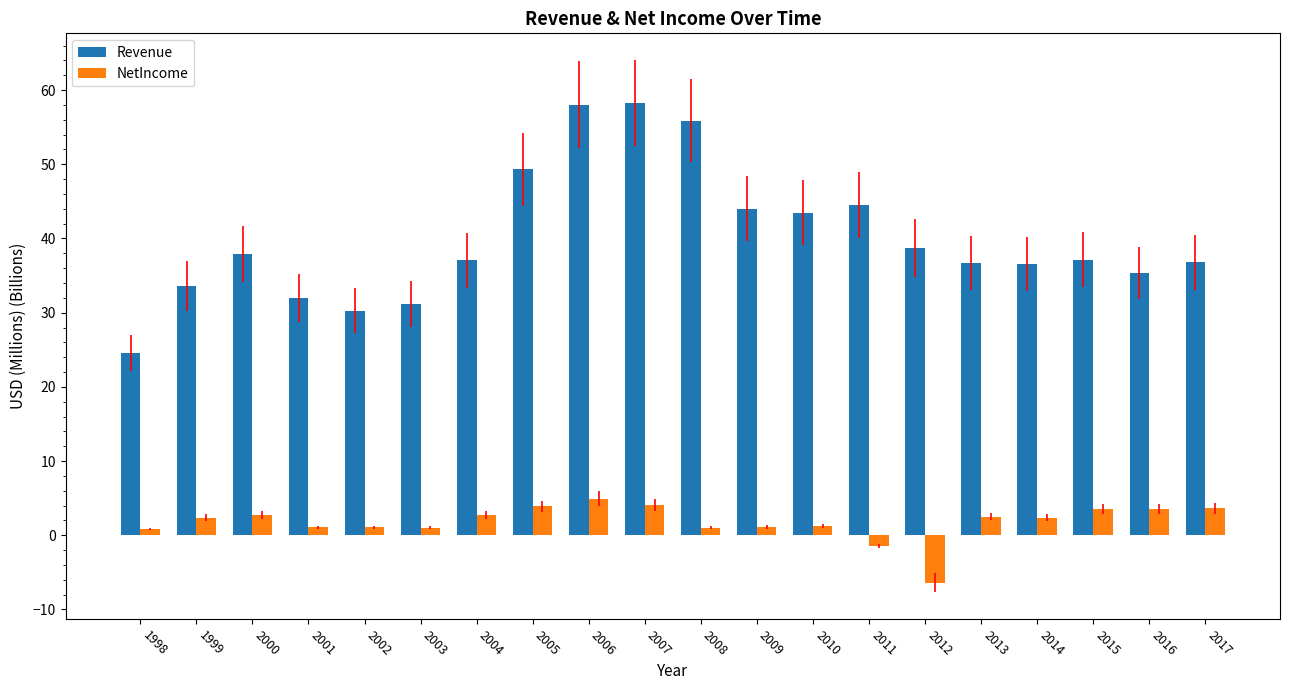

What is the approximate value of Revenue at 1998?

24.6